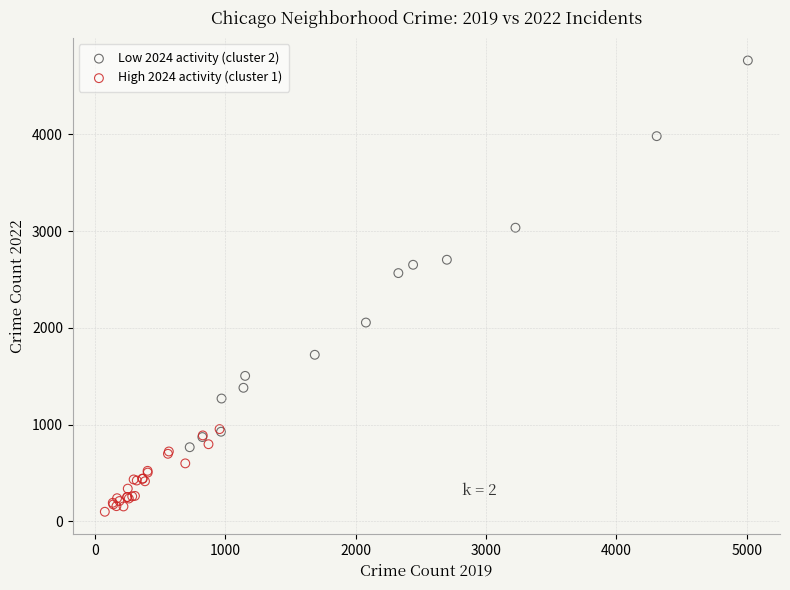

Which series contains the lowest Y value?

High 2024 activity (cluster 1)